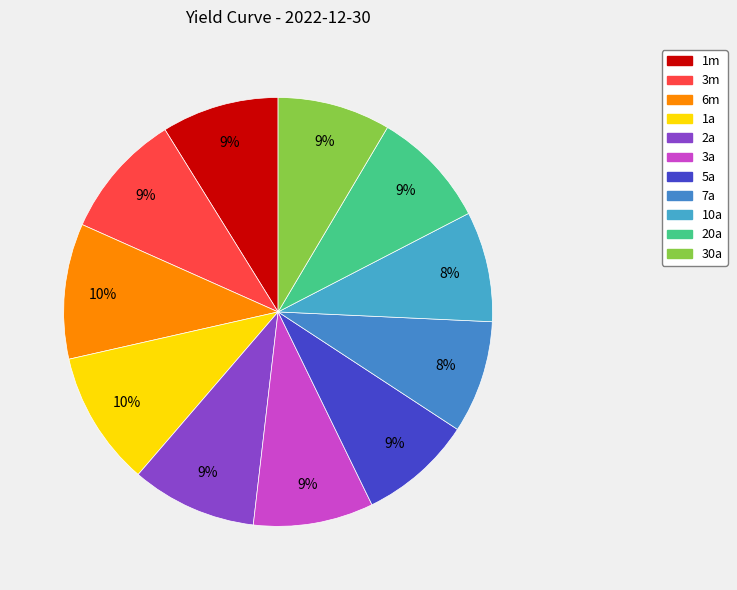

How many slices are in this pie chart?

11